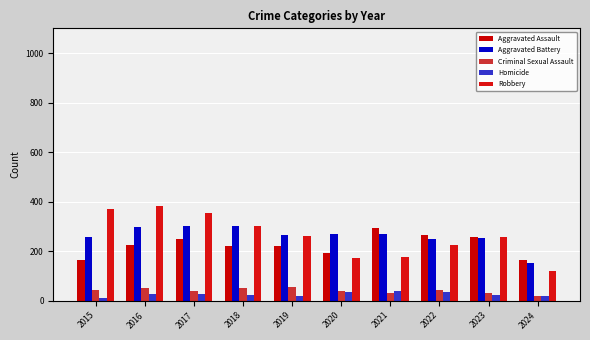

Reading left to right, extract all data points from this chart.

Aggravated Assault: 2015=164	2016=225	2017=251	2018=220	2019=220	2020=192	2021=295	2022=264	2023=259	2024=166
Aggravated Battery: 2015=259	2016=298	2017=303	2018=302	2019=267	2020=268	2021=270	2022=249	2023=252	2024=151
Criminal Sexual Assault: 2015=43	2016=51	2017=41	2018=51	2019=55	2020=40	2021=33	2022=45	2023=33	2024=18
Homicide: 2015=13	2016=28	2017=27	2018=23	2019=21	2020=34	2021=38	2022=35	2023=22	2024=19
Robbery: 2015=372	2016=381	2017=356	2018=302	2019=263	2020=174	2021=175	2022=227	2023=257	2024=120